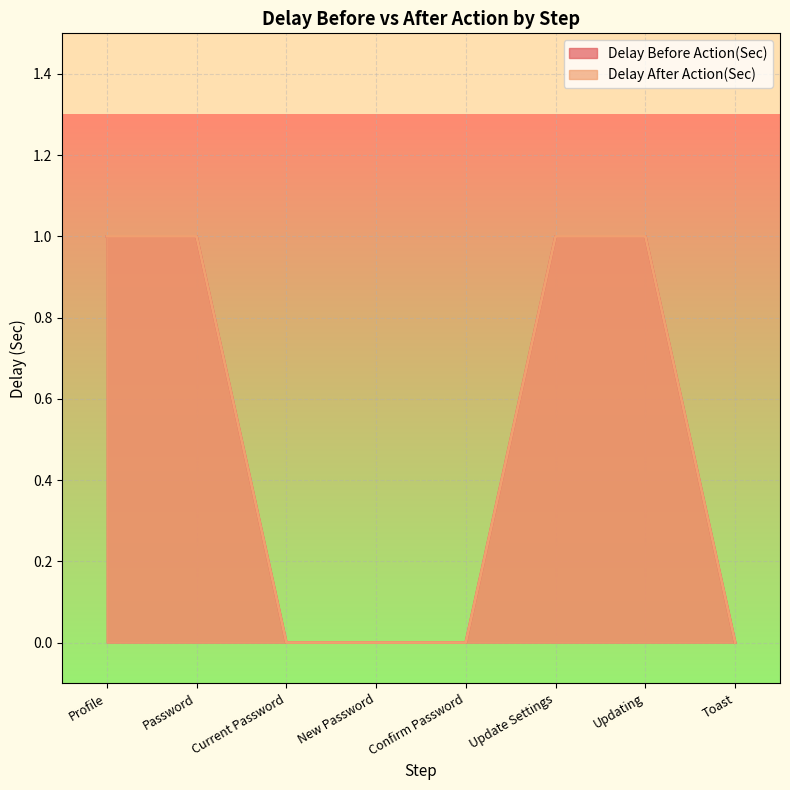

The value of Delay Before Action(Sec) at Updating is 0. True or false?

False